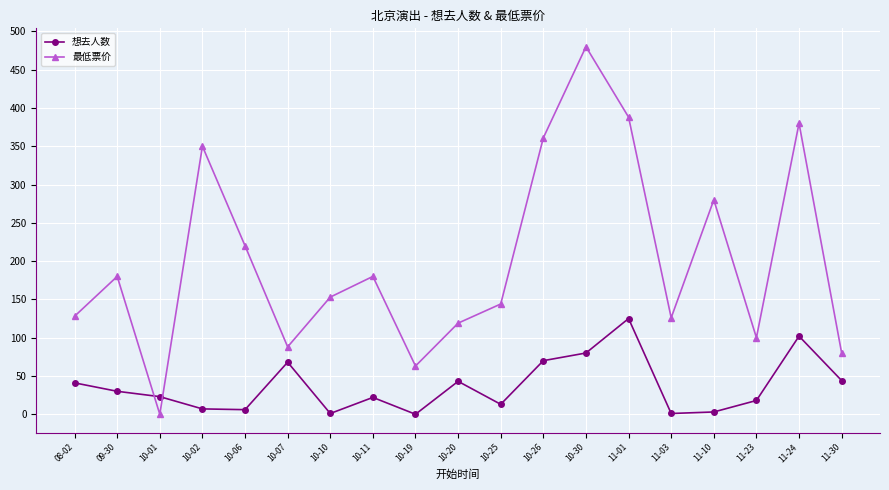

Is this an area chart (filled region under the line)?

No